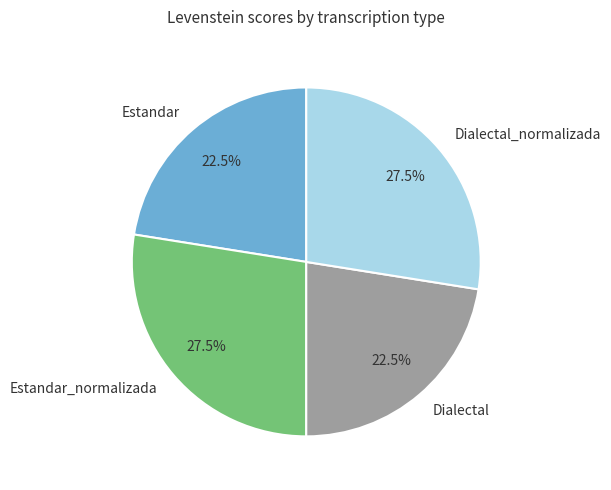

How many segments does this pie chart have?

4